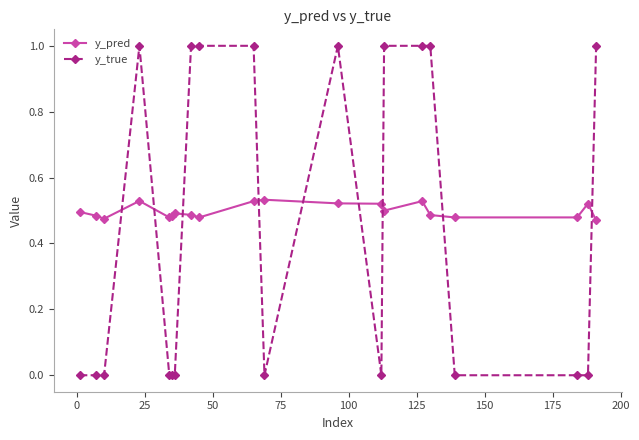

Which series has the widest spread of values?

y_true